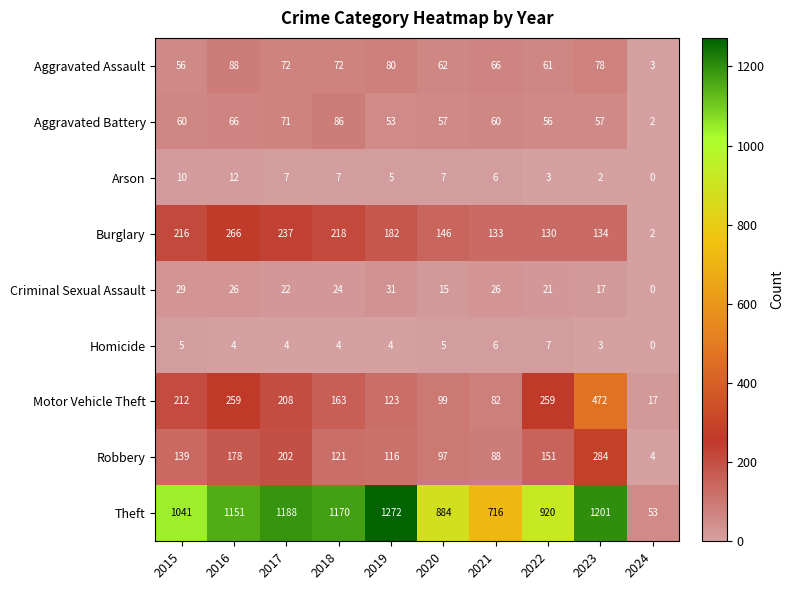

What is the difference between the highest and lowest values at 2016?

1147